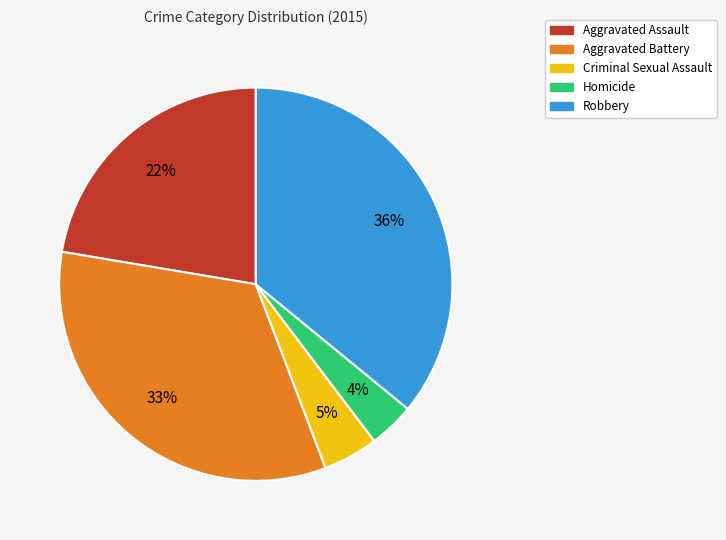

How many slices are in this pie chart?

5